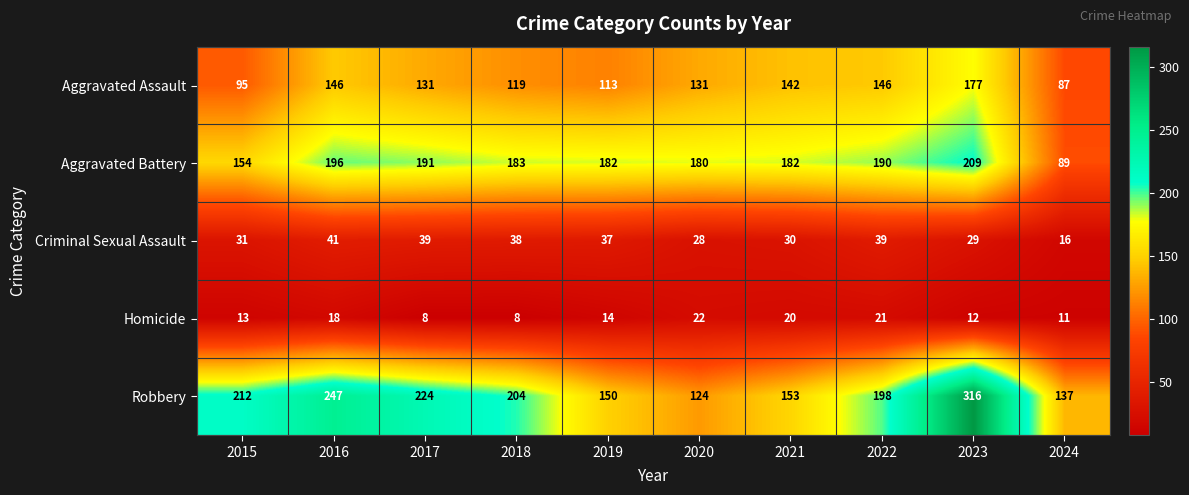

What is the difference between the Homicide values at 2022 and 2016?

3